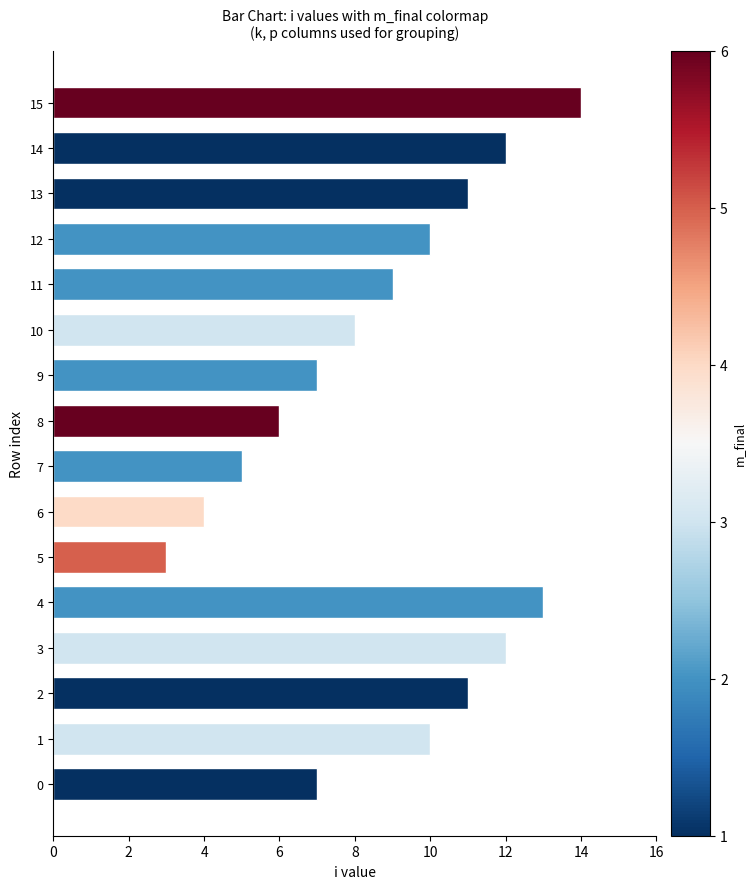

Approximately how many times larger is the value at 11 compared to 15?

0.6